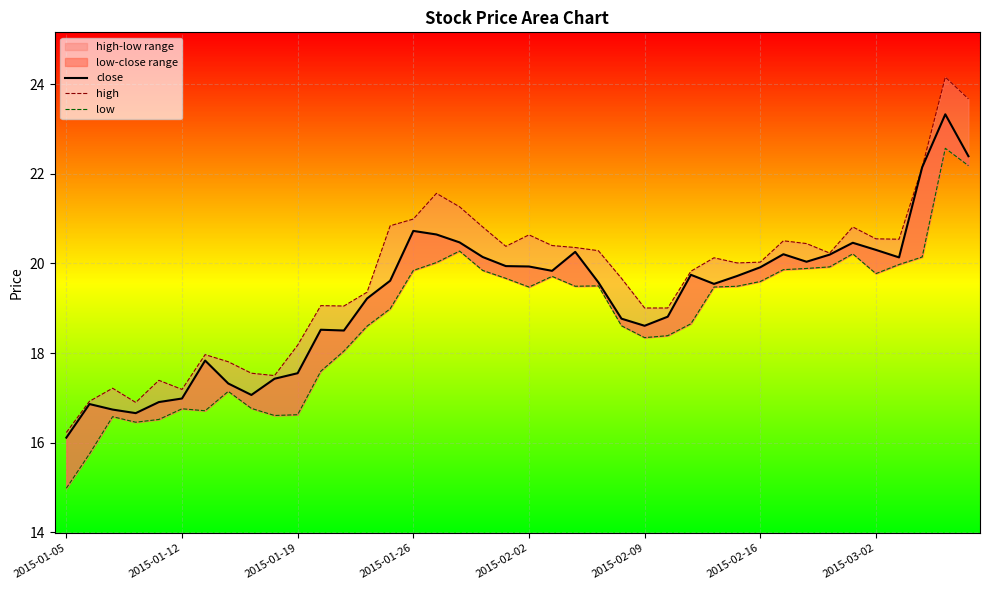

What is the approximate value of low at 8?

16.8